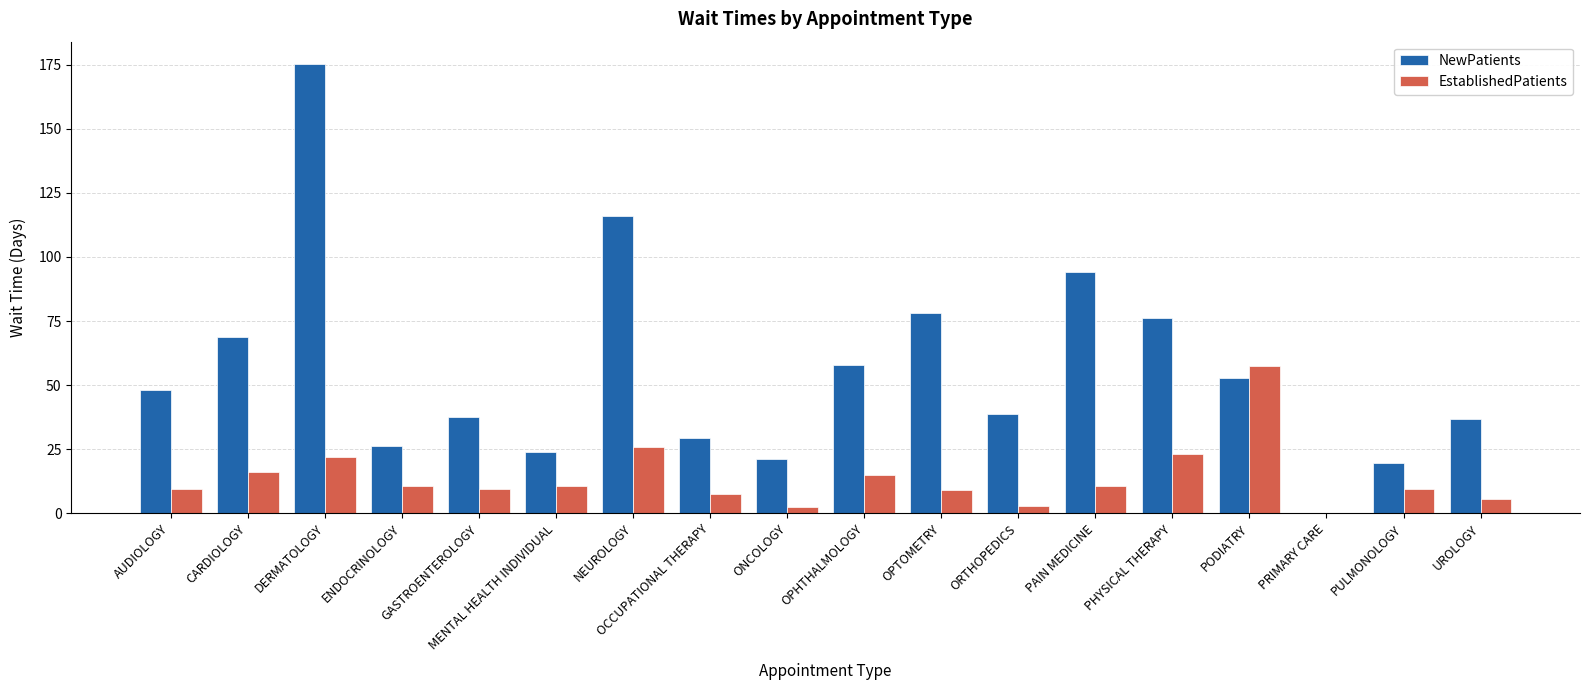

Is the value of EstablishedPatients at PAIN MEDICINE greater than the value of NewPatients at PHYSICAL THERAPY?

No